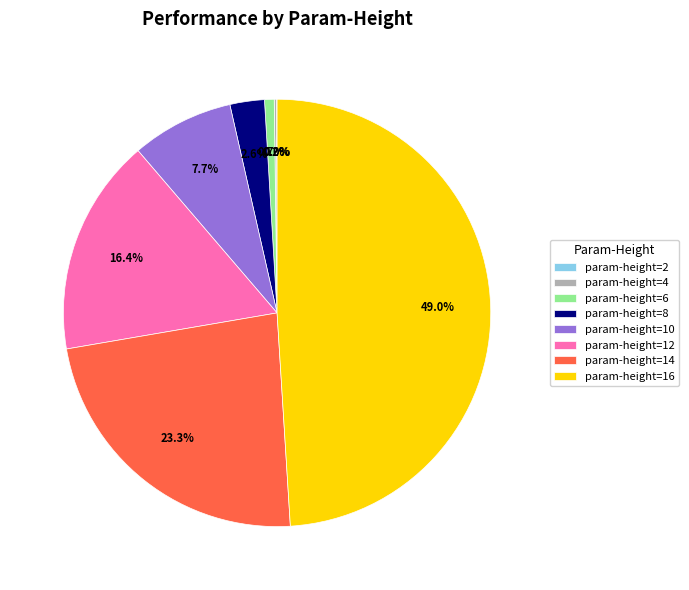

Which slice is the largest?

param-height=16